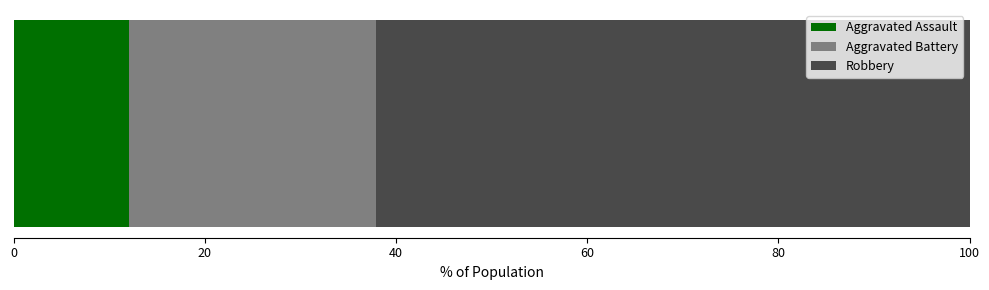

What is the lowest value of the Aggravated Assault series?

12.1